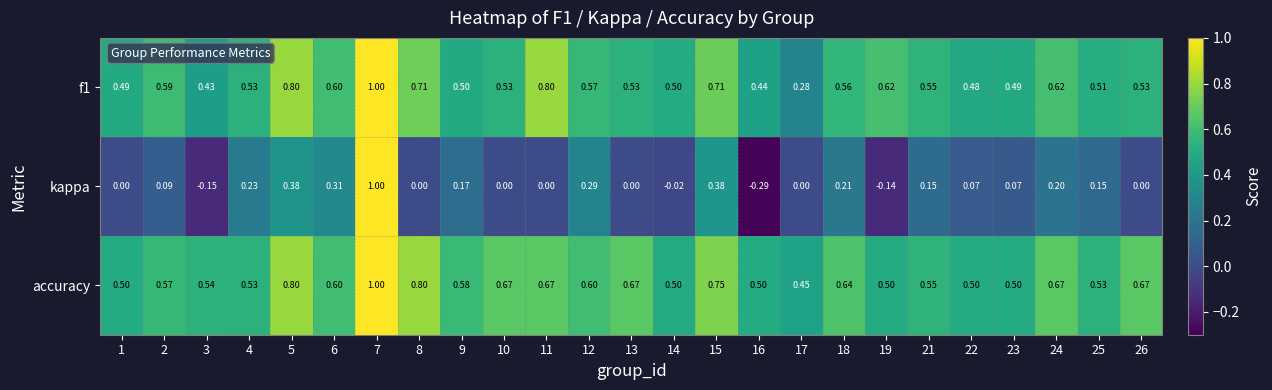

Is the value of f1 at 11 greater than the value of kappa at 26?

Yes